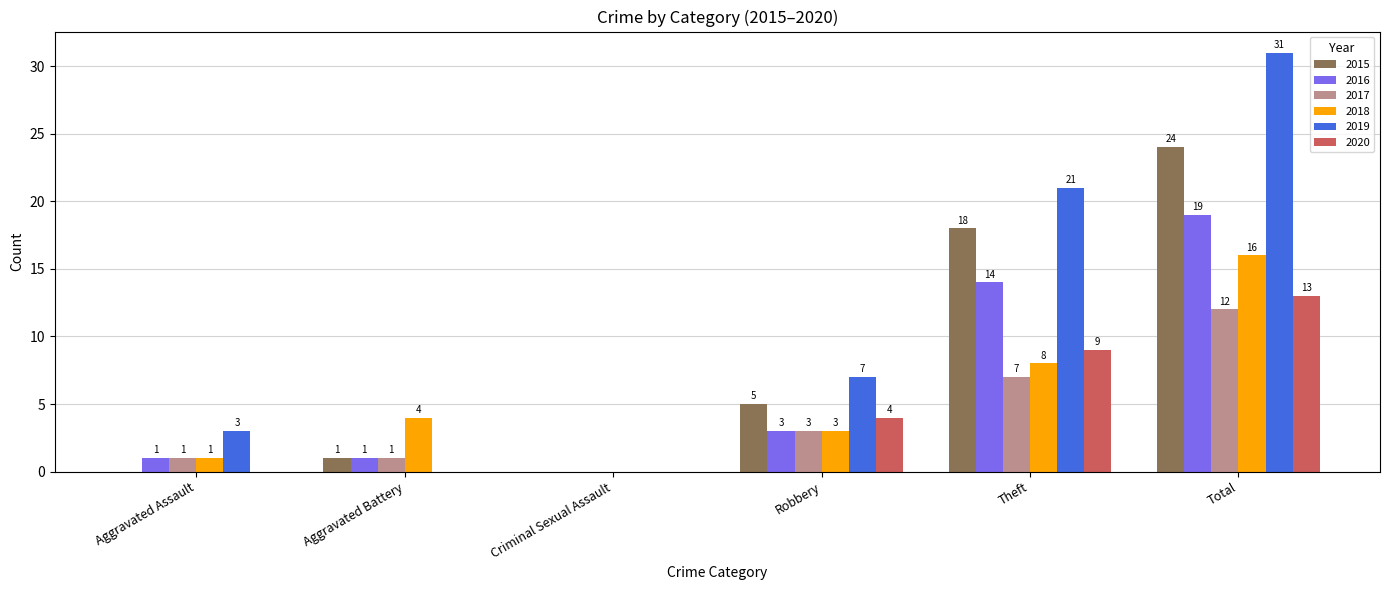

Which series has the widest spread of values?

2019